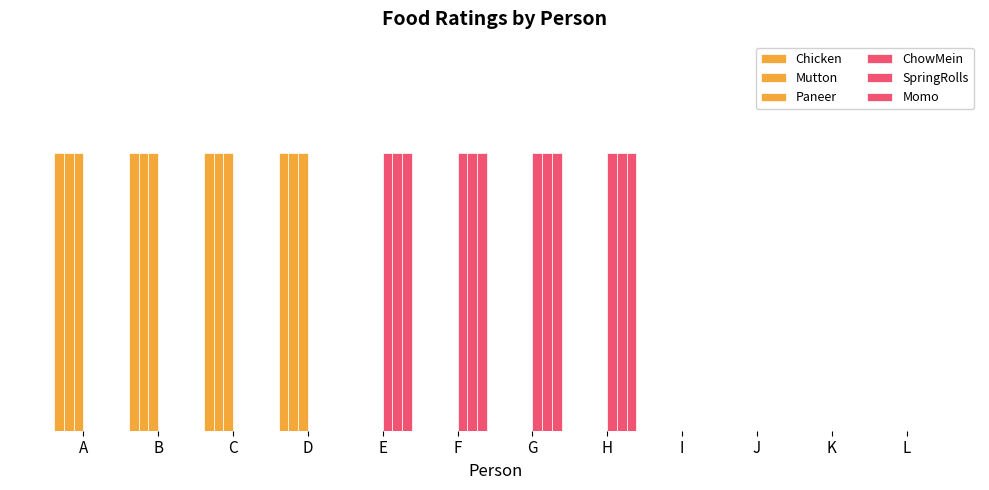

List the labels in order of Mutton value, smallest first.

E, F, G, H, I, J, K, L, A, B, C, D